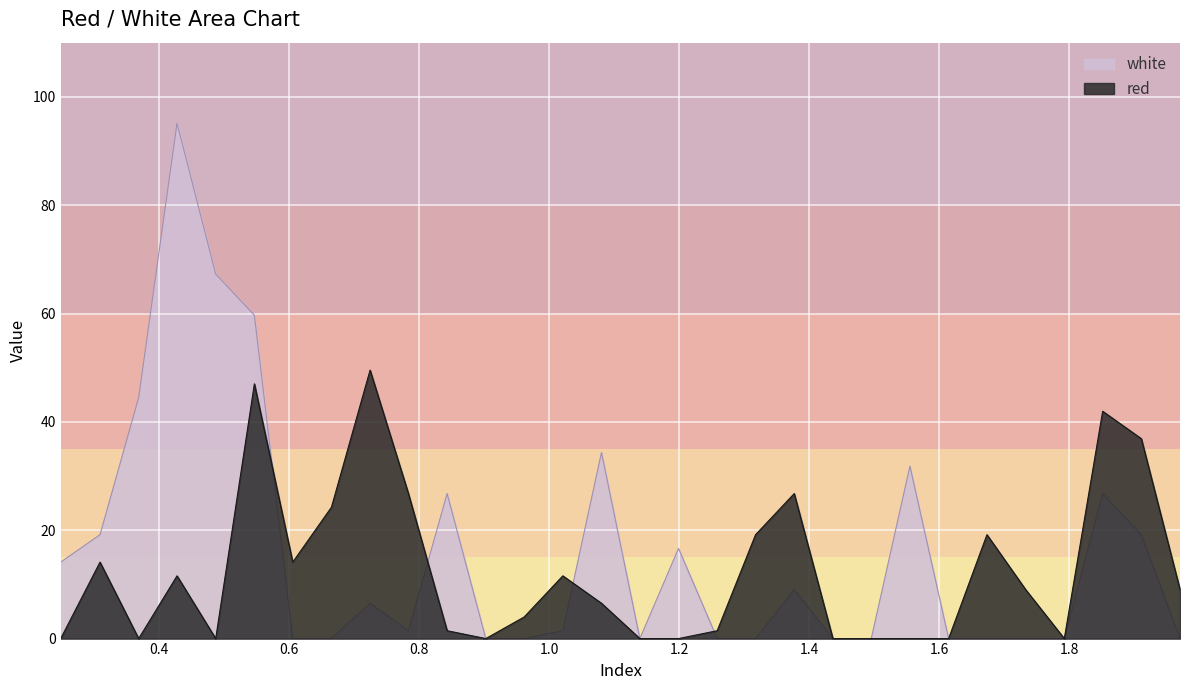

What is the highest value of the red series?

49.6